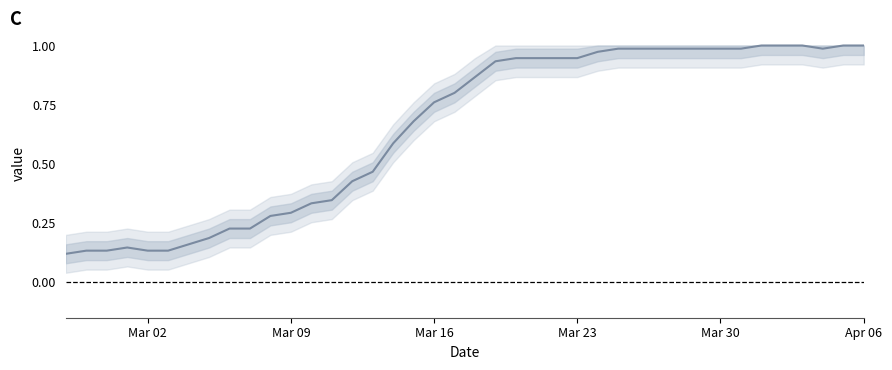

How many distinct data groups are displayed?

1